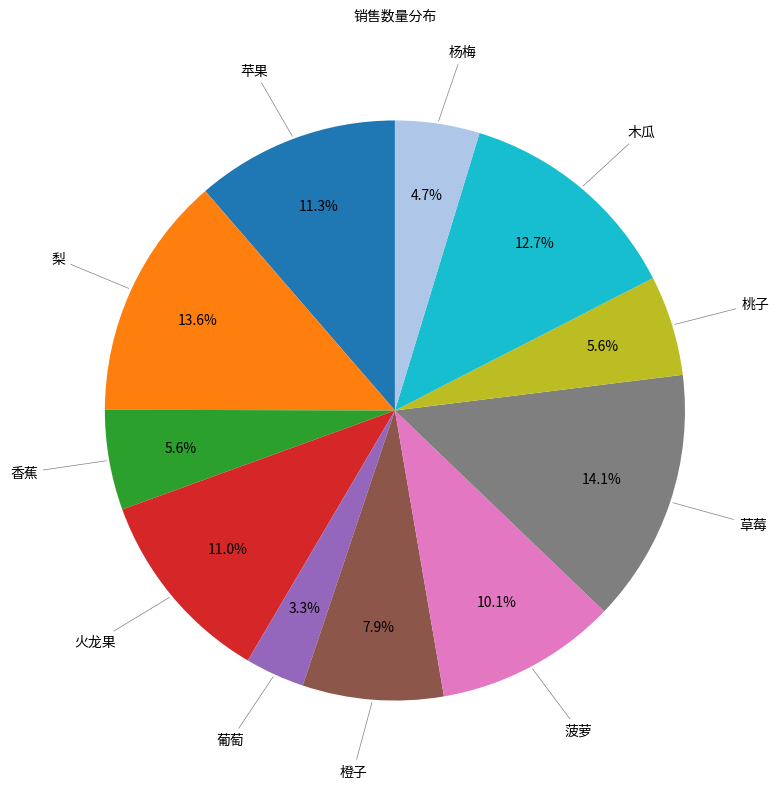

To the nearest percent, what is the difference between the largest and smallest slice percentages?

11%